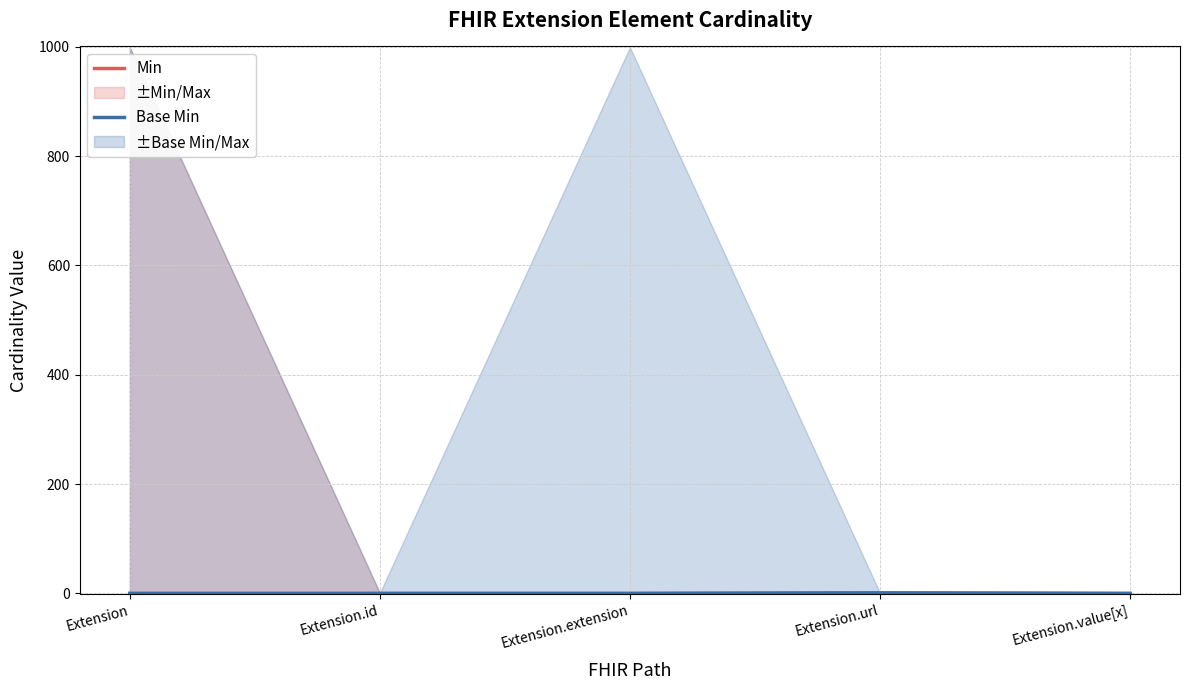

What position from the left is Extension?

1